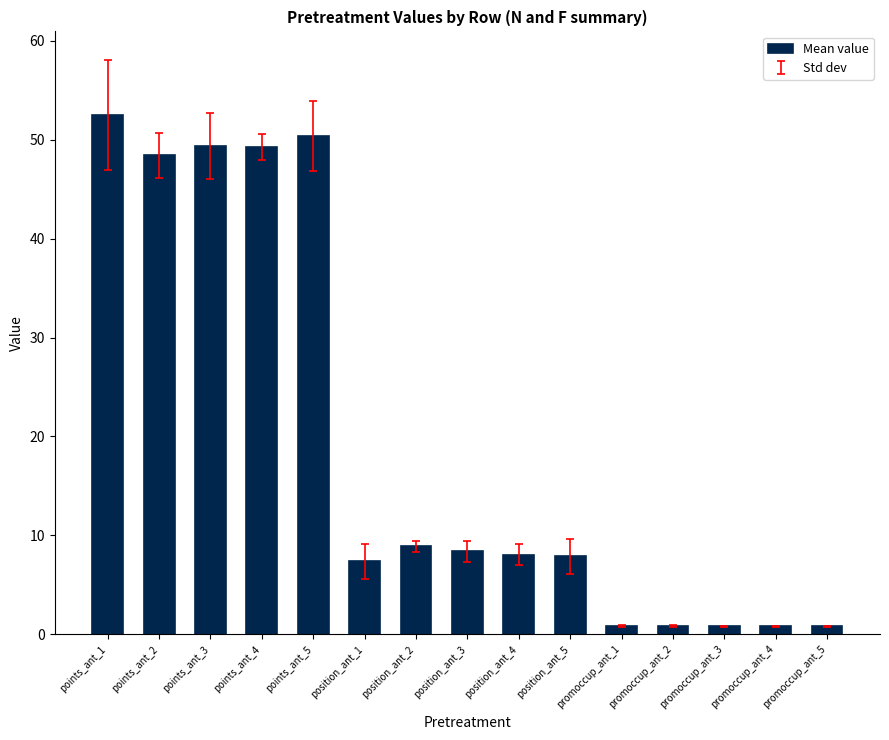

The value at points_ant_3 is 33.0. True or false?

False